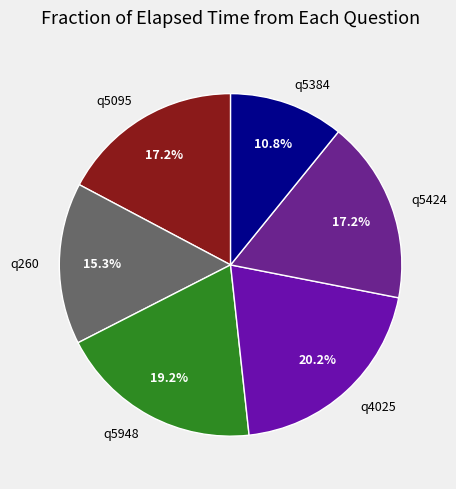

To the nearest percent, what is the difference between the largest and smallest slice percentages?

9%